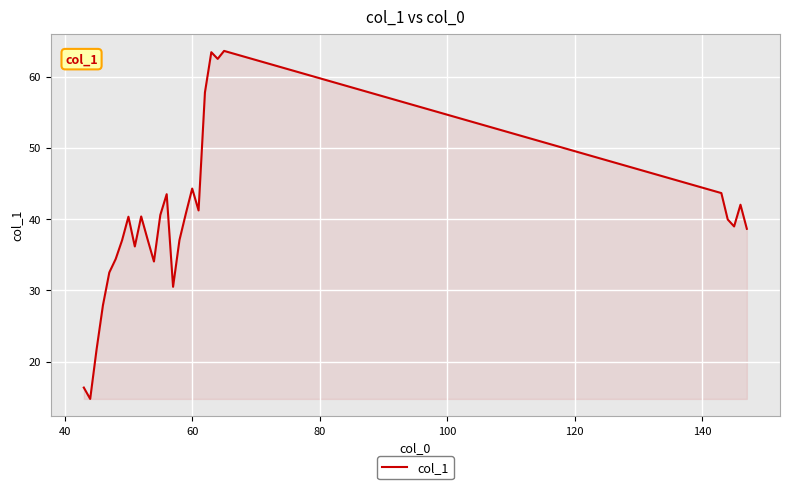

What is the maximum value shown in the chart?

63.6